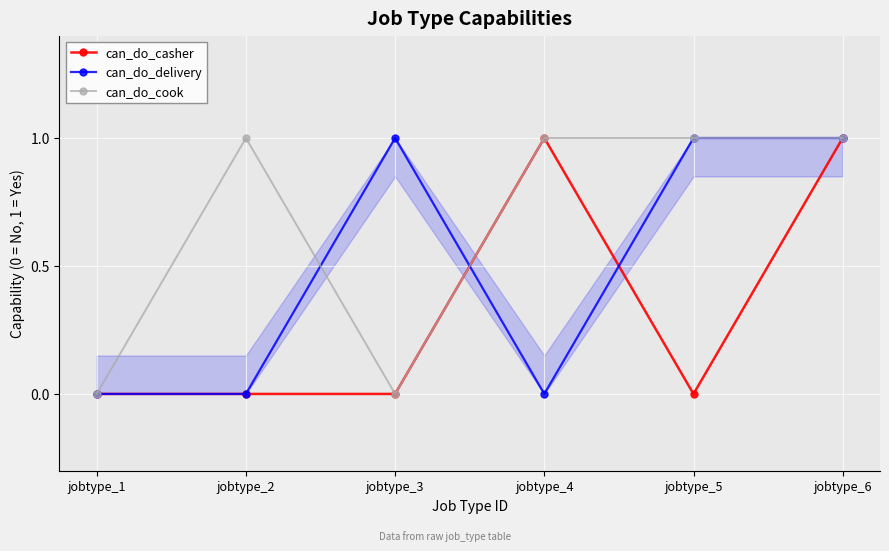

After their last crossing, which series has the higher values: can_do_delivery or can_do_cook?

can_do_cook